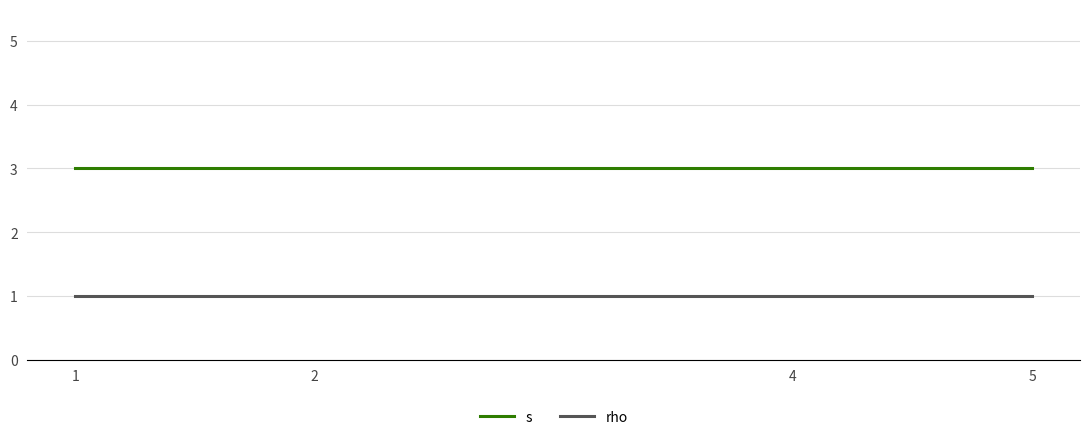

Reading right to left, transcribe all the data shown in this chart.

s: 3	3	3	3
rho: 1	1	1	1